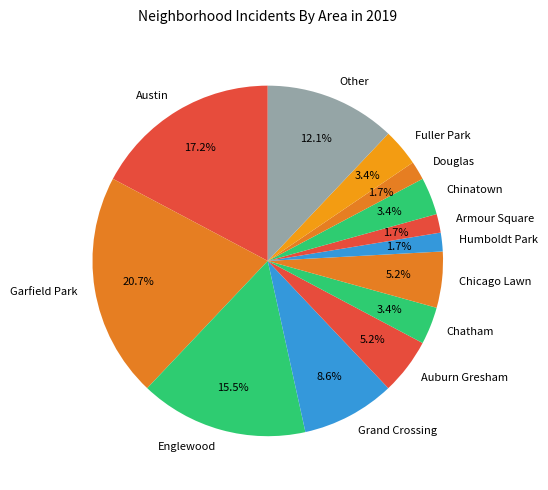

What percentage is the Austin slice, to the nearest percent?

17%